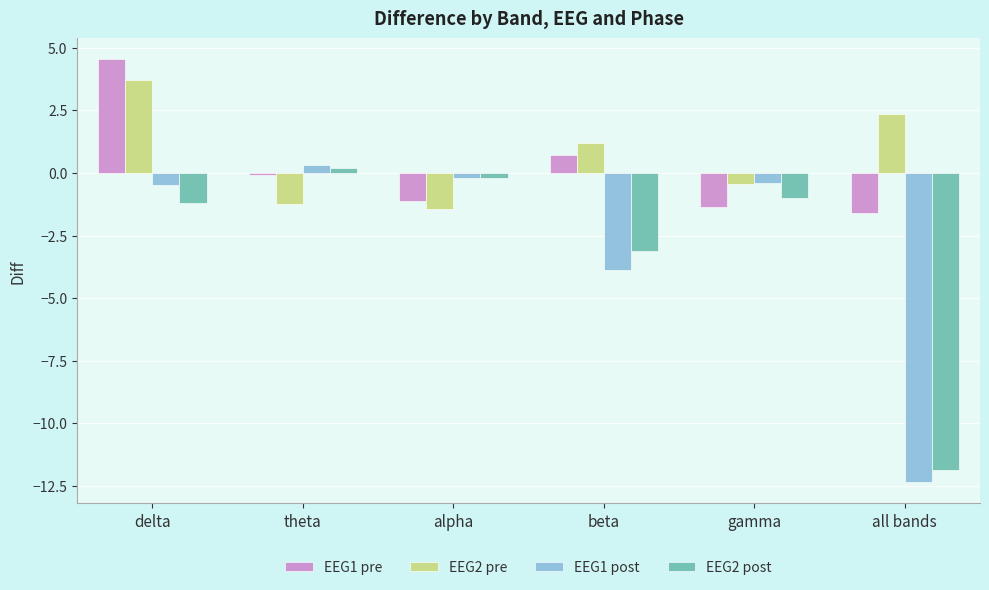

Which series has the largest total across all categories?

EEG2 pre